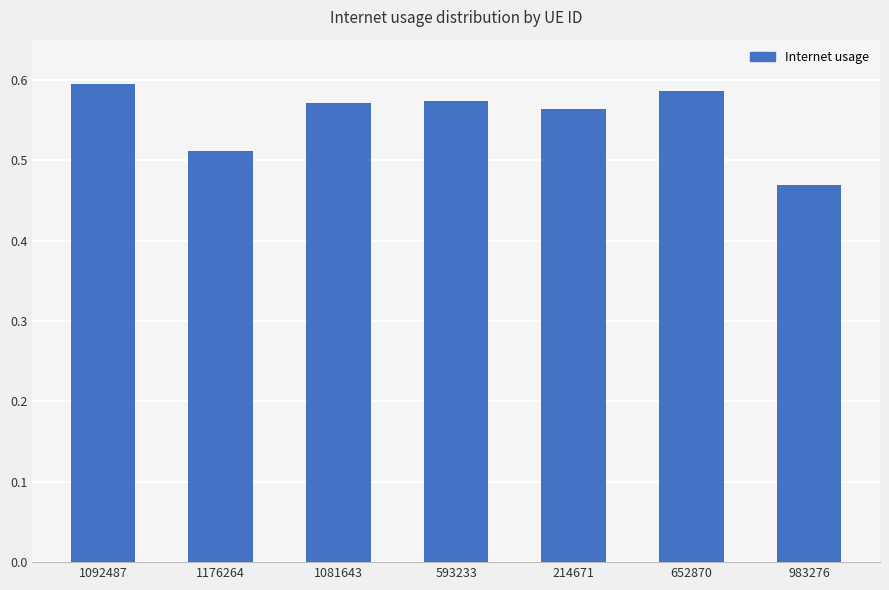

Which label corresponds to the smallest value in the chart?

983276